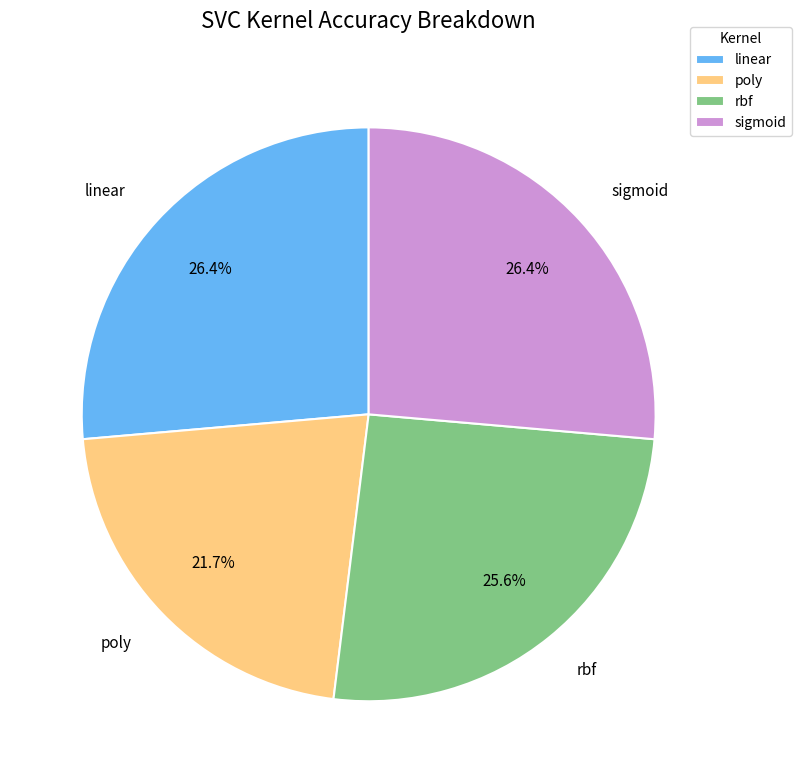

Combined, do rbf and poly account for over 50%?

No